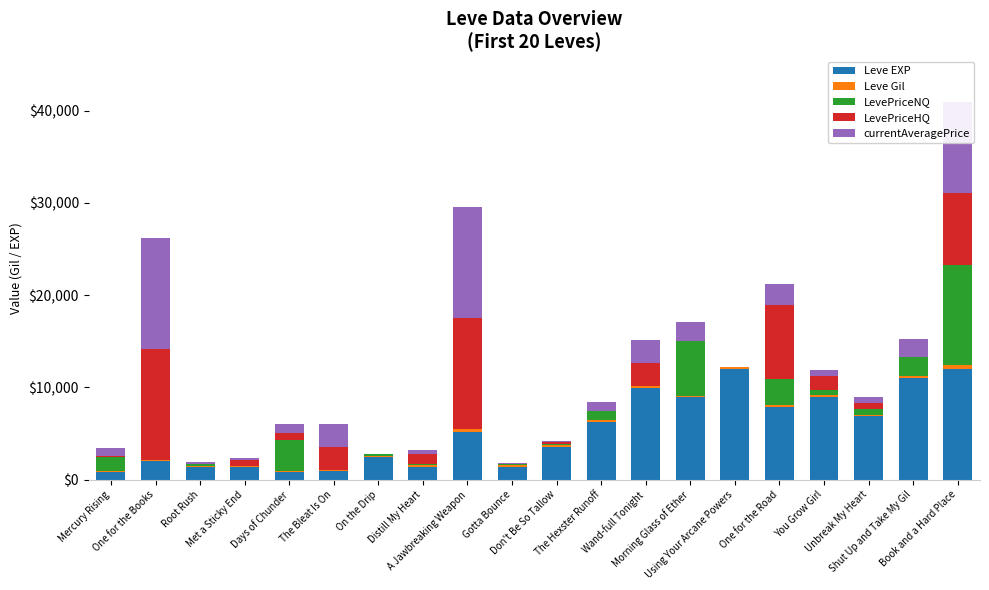

What is the maximum value for Leve EXP?

12000.0